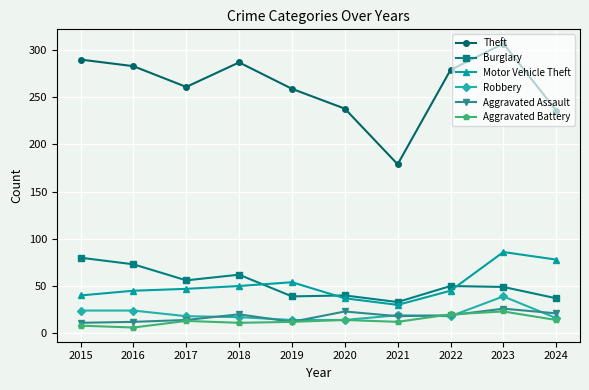

How many data points does each series have?

10